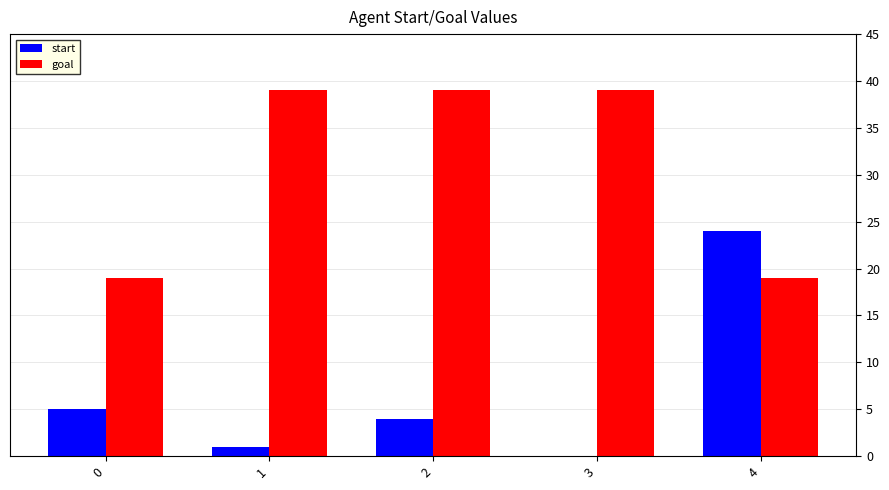

Is the value of start at 4 greater than the value of goal at 4?

Yes